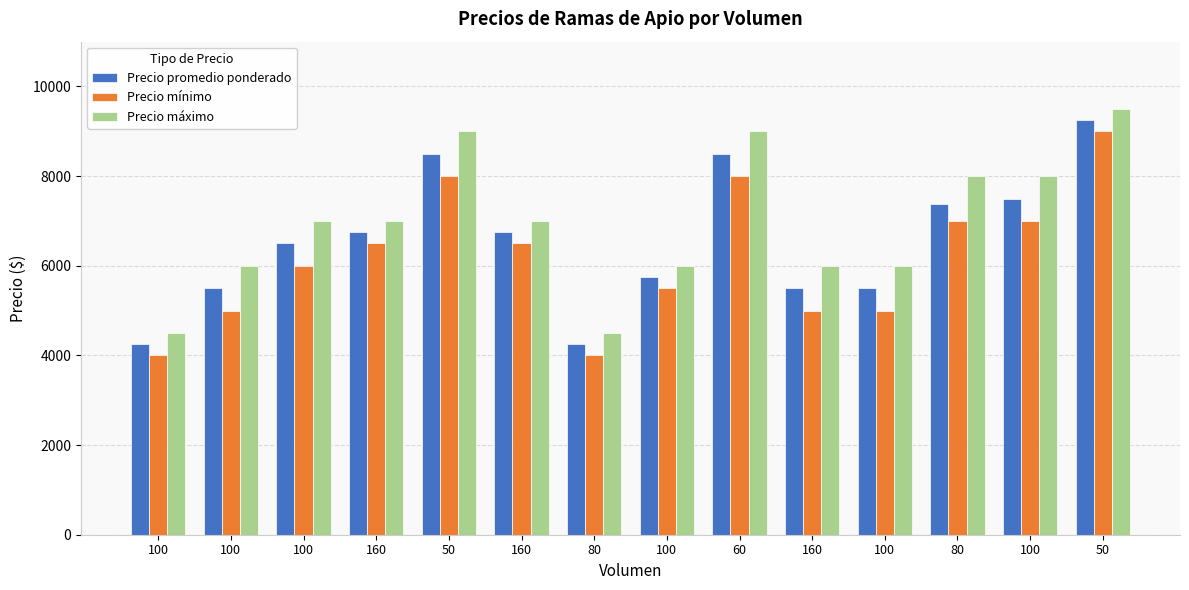

Reading left to right, transcribe all the data shown in this chart.

Precio promedio ponderado: 100=4250	100=5500	100=6500	160=6750	50=8500	160=6750	80=4250	100=5750	60=8500	160=5500	100=5500	80=7375	100=7500	50=9250
Precio mínimo: 100=4000	100=5000	100=6000	160=6500	50=8000	160=6500	80=4000	100=5500	60=8000	160=5000	100=5000	80=7000	100=7000	50=9000
Precio máximo: 100=4500	100=6000	100=7000	160=7000	50=9000	160=7000	80=4500	100=6000	60=9000	160=6000	100=6000	80=8000	100=8000	50=9500